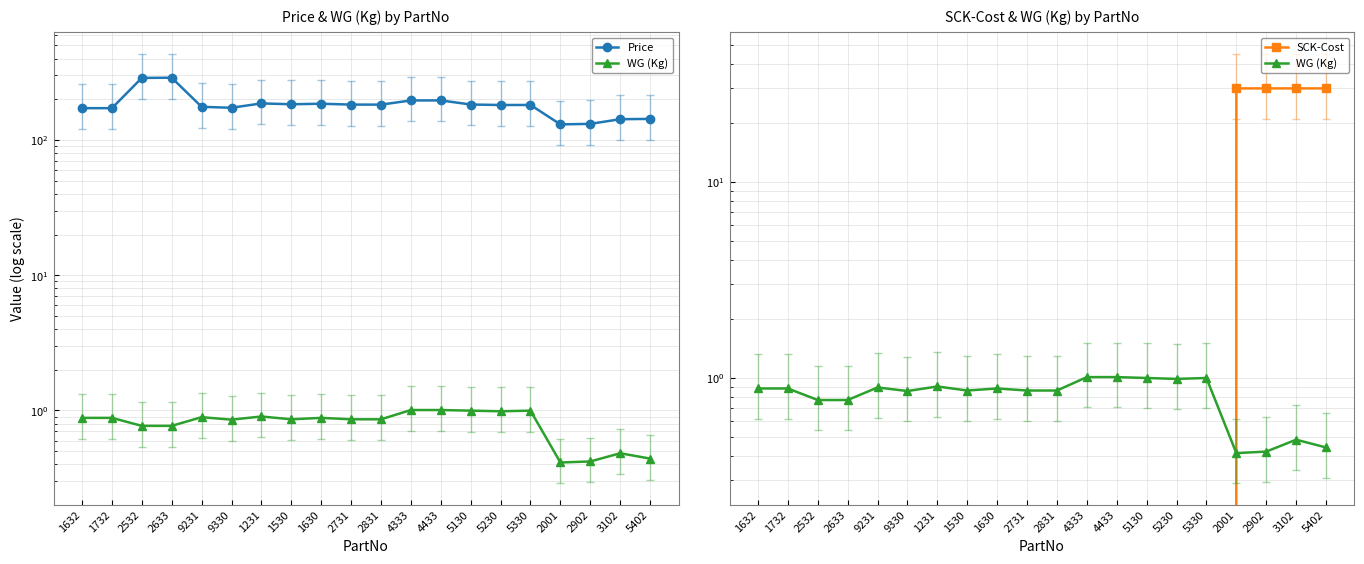

True or false: Price has more than 1 interior local peaks.

True